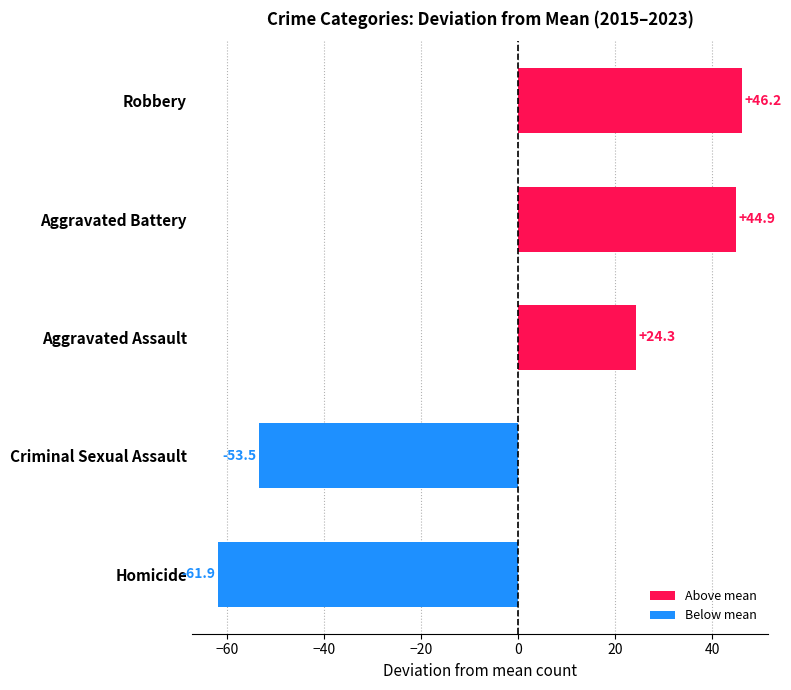

Rank the categories by value from lowest to highest.

Homicide, Criminal Sexual Assault, Aggravated Assault, Aggravated Battery, Robbery